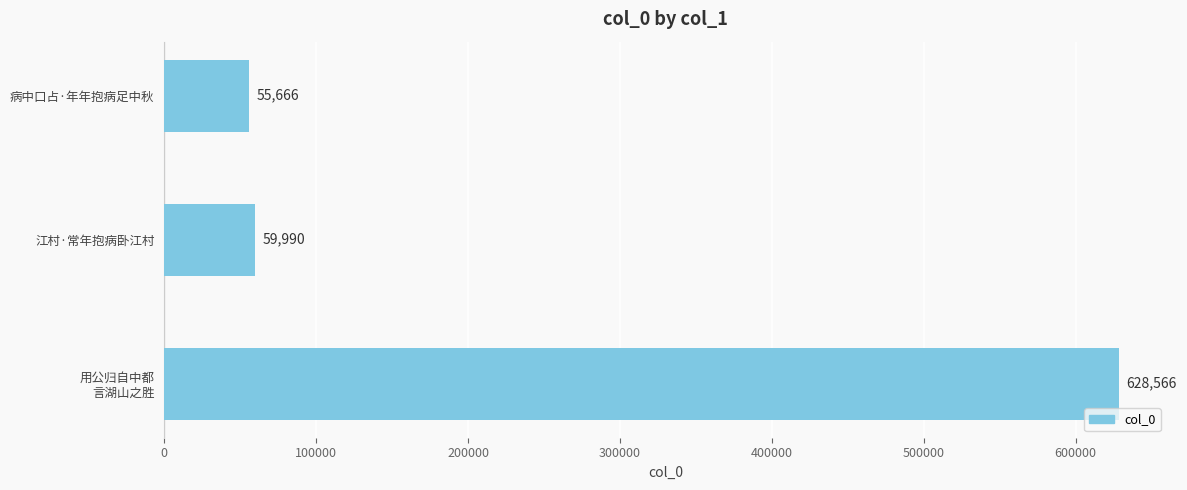

At which category does the chart reach its peak across all series?

用公归自中都
言湖山之胜